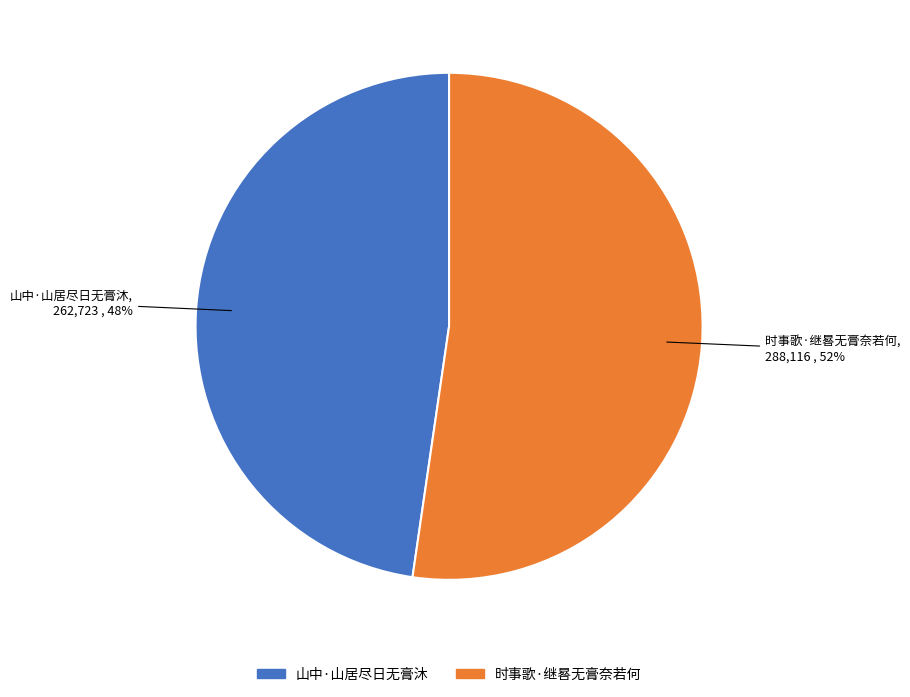

To the nearest percent, what portion does 山中·山居尽日无膏沐 represent?

48%